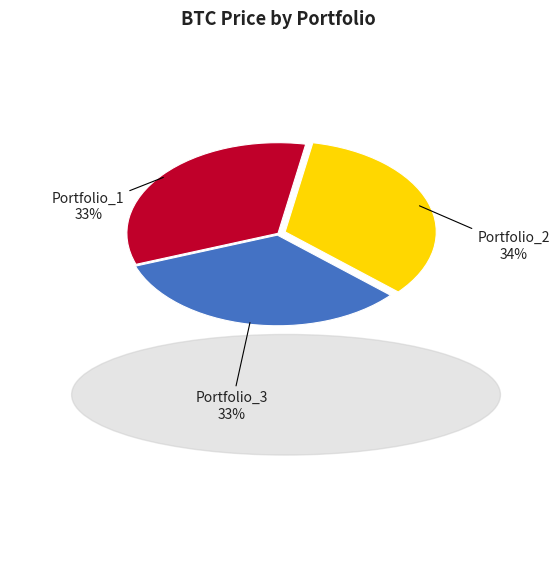

Approximately how many times larger is the value at Portfolio_3 compared to Portfolio_2?

1.0